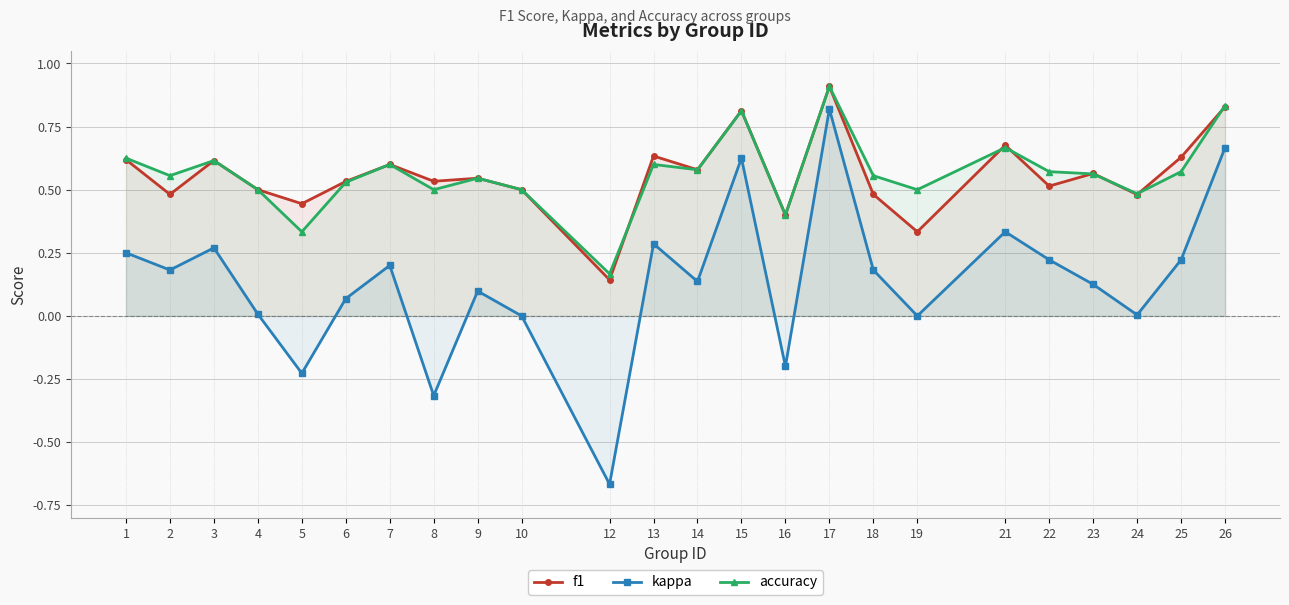

Does the chart display data point markers on the line(s)?

Yes